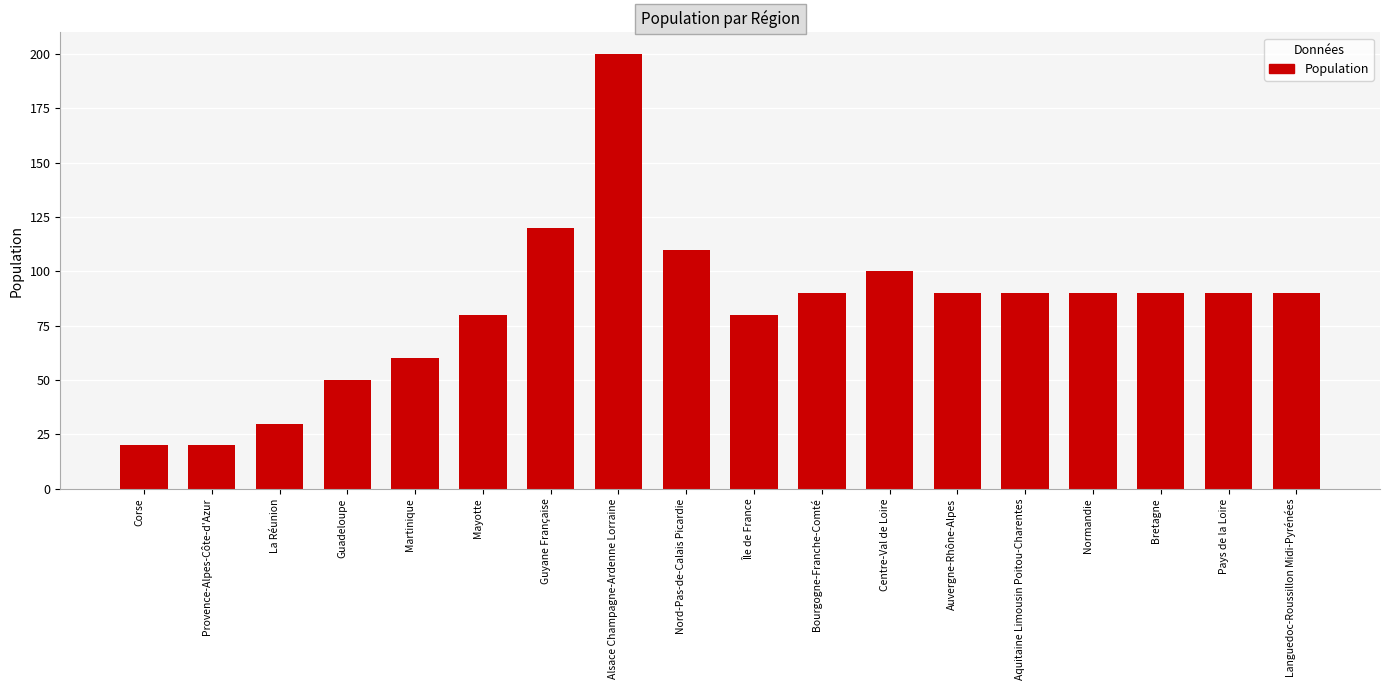

Read the value at Guadeloupe.

50